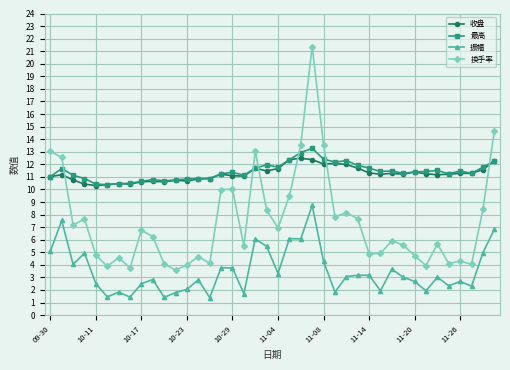

True or false: 换手率 has more than 1 points higher than both neighbors.

True